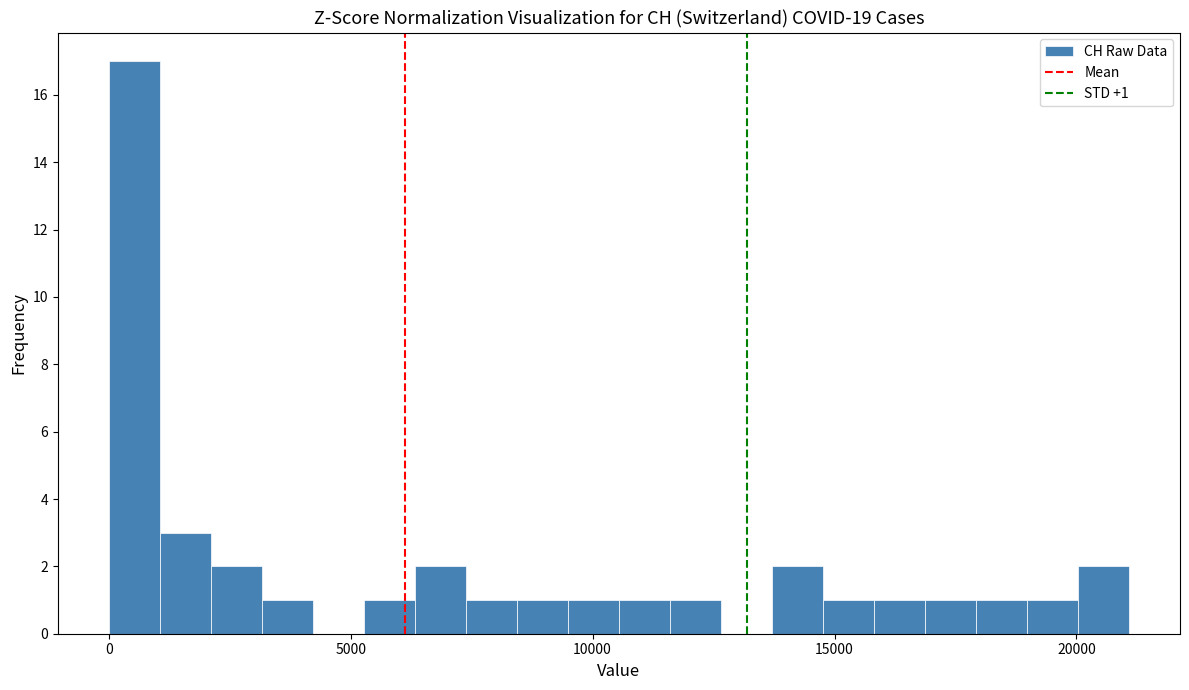

Around what value on the x-axis is the tallest bar? Give the approximate position of its centre, as read against the axis.

500